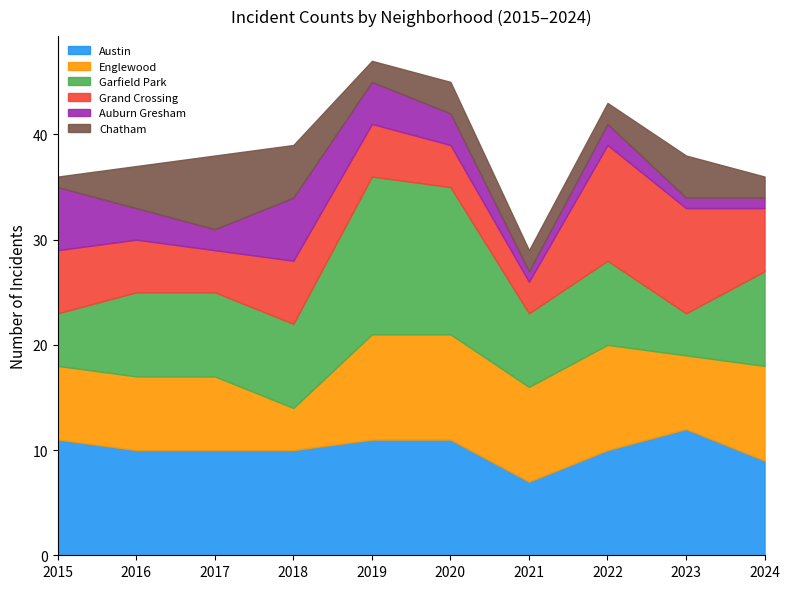

How many data points in Chatham are above 3?

4